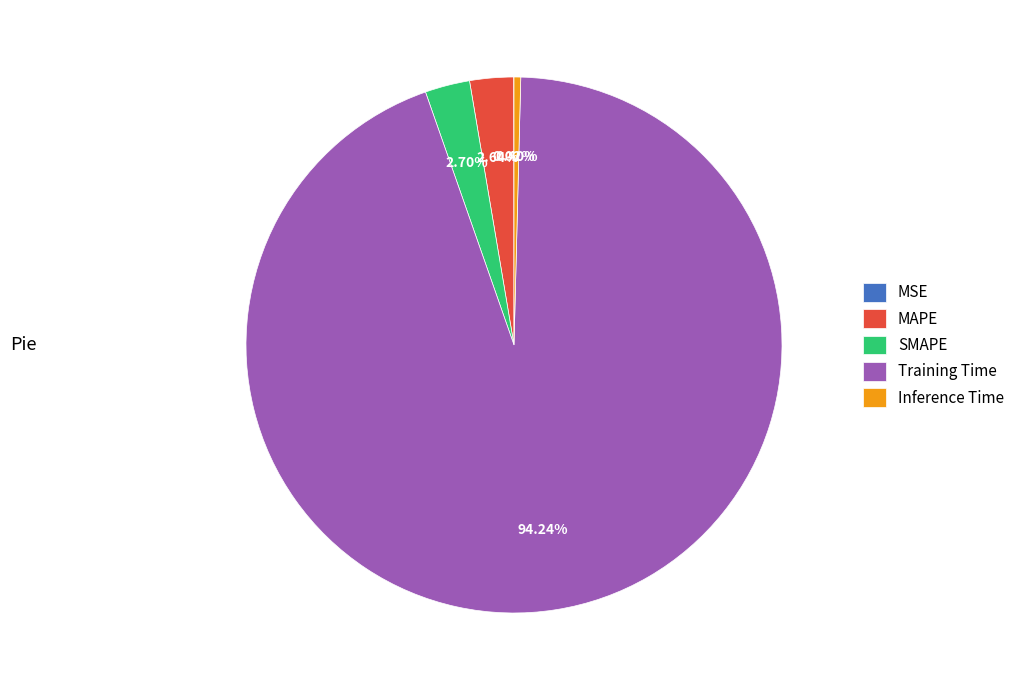

To the nearest percent, what is the difference between the largest and smallest slice percentages?

94%